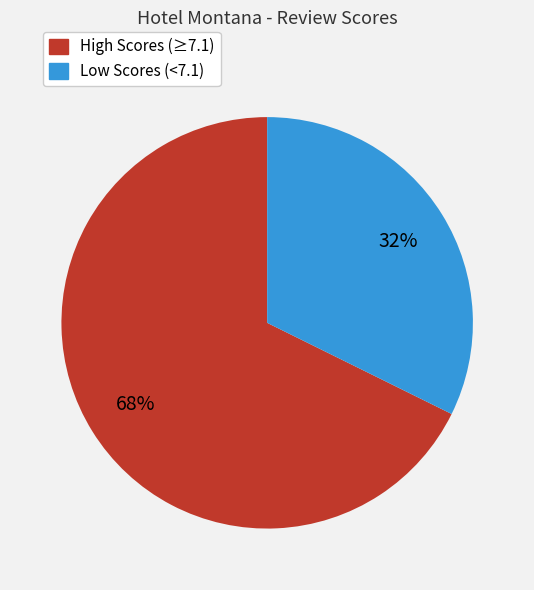

Does any single category account for the majority?

Yes